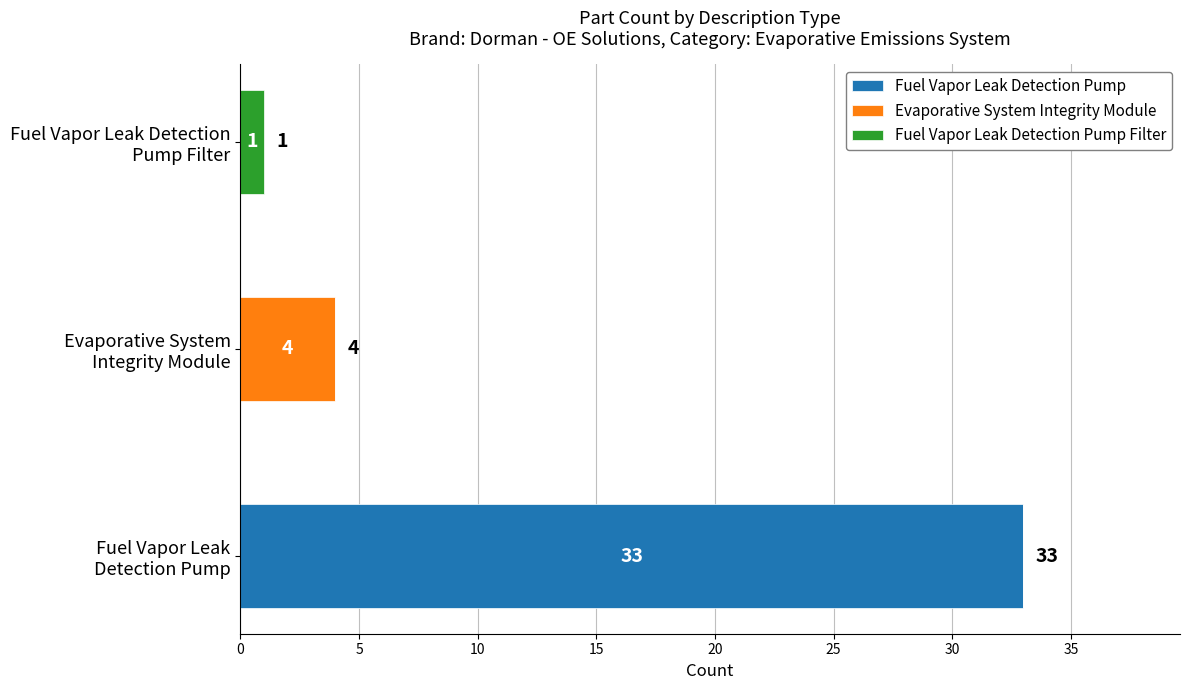

What is the sum of all Fuel Vapor Leak Detection Pump values?

33